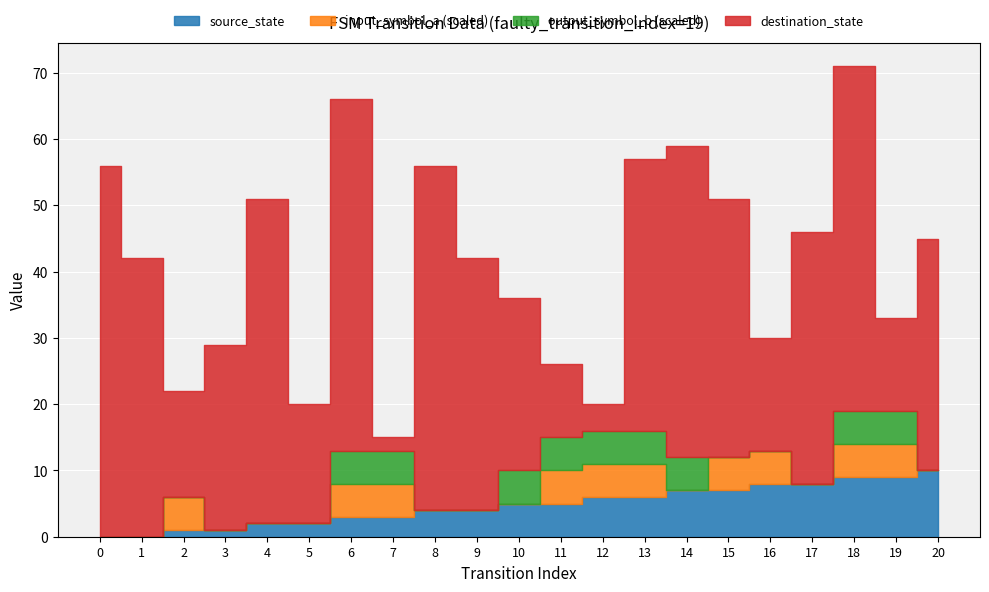

Reading right to left, extract all data points from this chart.

source_state: 20=10	19=9	18=9	17=8	16=8	15=7	14=7	13=6	12=6	11=5	10=5	9=4	8=4	7=3	6=3	5=2	4=2	3=1	2=1	1=0	0=0
destination_state: 20=35	19=14	18=52	17=38	16=17	15=39	14=47	13=41	12=4	11=11	10=26	9=38	8=52	7=2	6=53	5=18	4=49	3=28	2=16	1=42	0=56
input_symbol_a: 20=0	19=1	18=1	17=0	16=1	15=1	14=0	13=1	12=1	11=1	10=0	9=0	8=0	7=1	6=1	5=0	4=0	3=0	2=1	1=0	0=0
output_symbol_b: 20=0	19=1	18=1	17=0	16=0	15=0	14=1	13=1	12=1	11=1	10=1	9=0	8=0	7=1	6=1	5=0	4=0	3=0	2=0	1=0	0=0